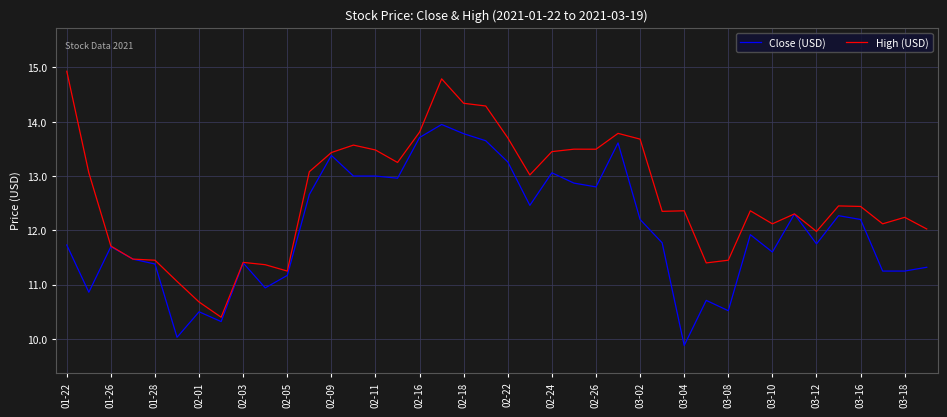

Which series has the widest spread of values?

High (USD)